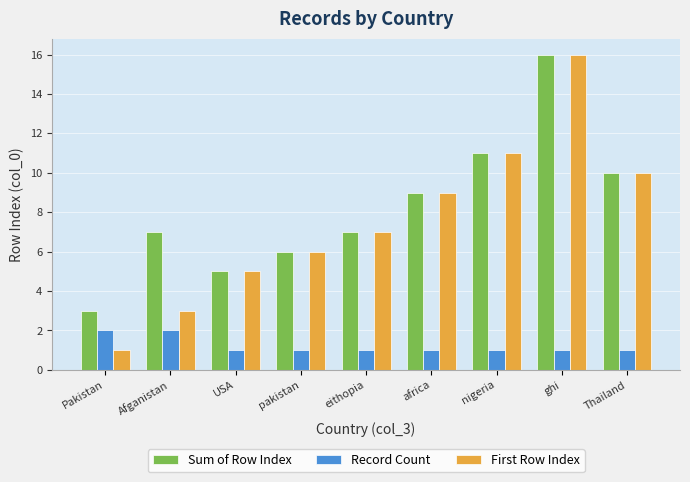

Reading left to right, list all the values displayed in this chart.

Sum of Row Index: 3	7	5	6	7	9	11	16	10
Record Count: 2	2	1	1	1	1	1	1	1
First Row Index: 1	3	5	6	7	9	11	16	10